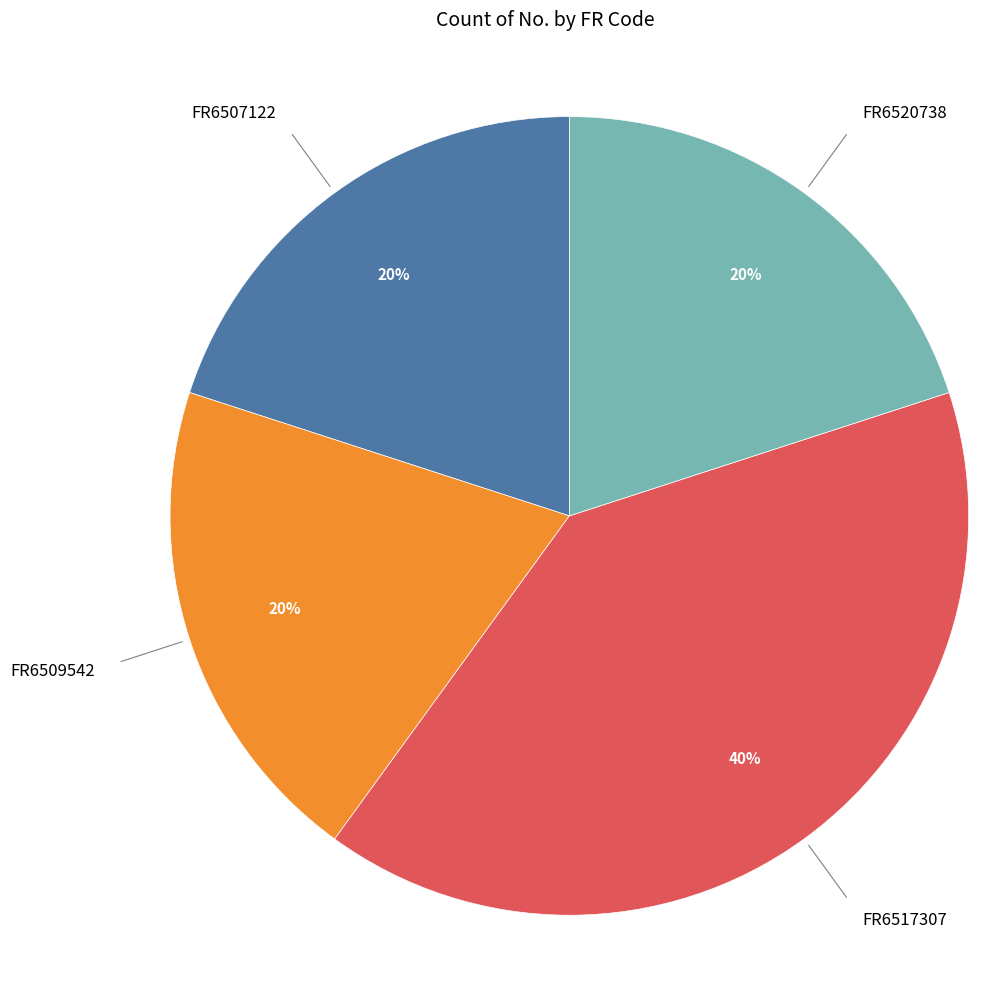

To the nearest percent, what is the average slice percentage?

25%